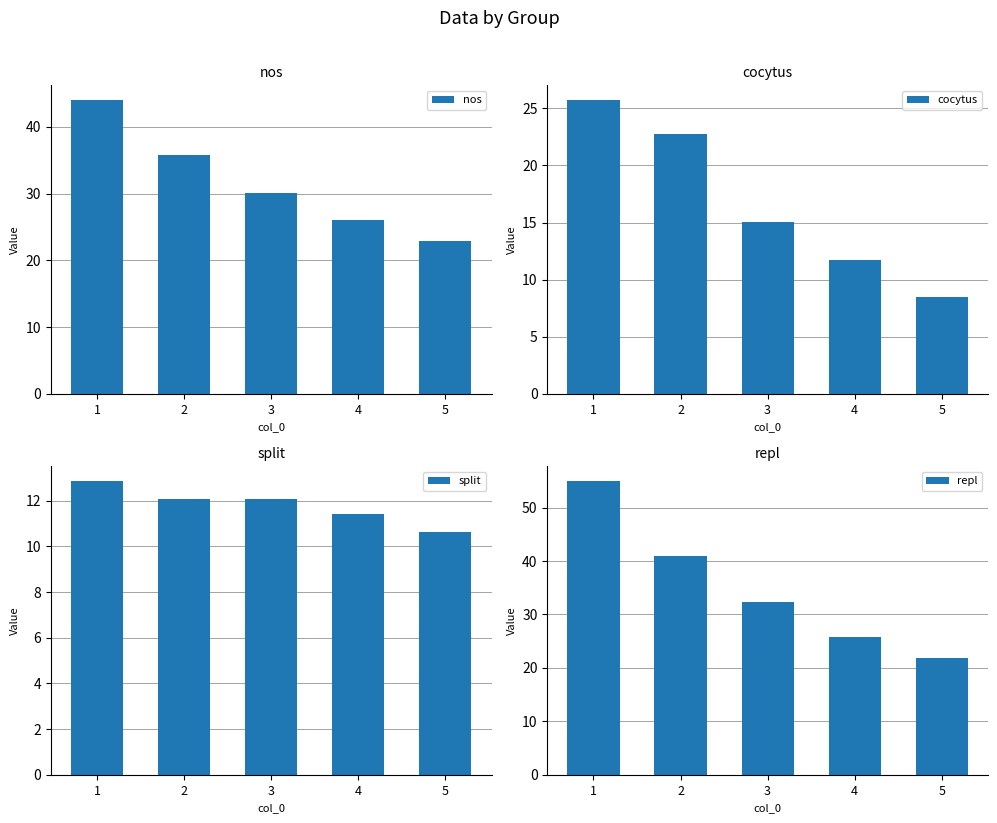

Reading left to right, transcribe all the data shown in this chart.

nos: 44.0	35.8	30.1	26.0	22.9
cocytus: 25.7	22.8	15.1	11.8	8.5
split: 12.9	12.1	12.1	11.4	10.6
repl: 55.0	40.8	32.4	25.8	21.9